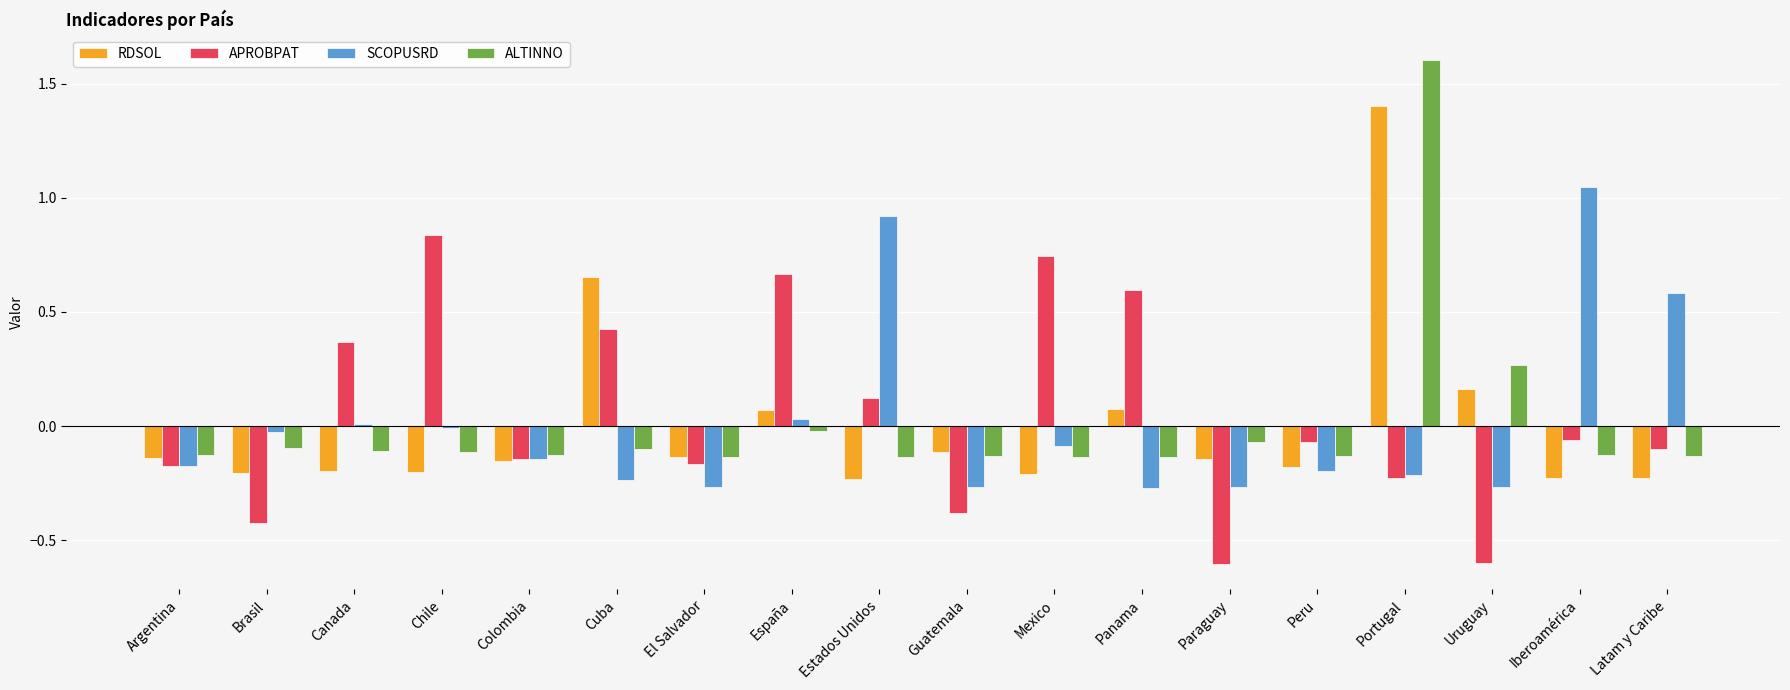

The ALTINNO series shows -0.1 at Colombia. True or false?

True